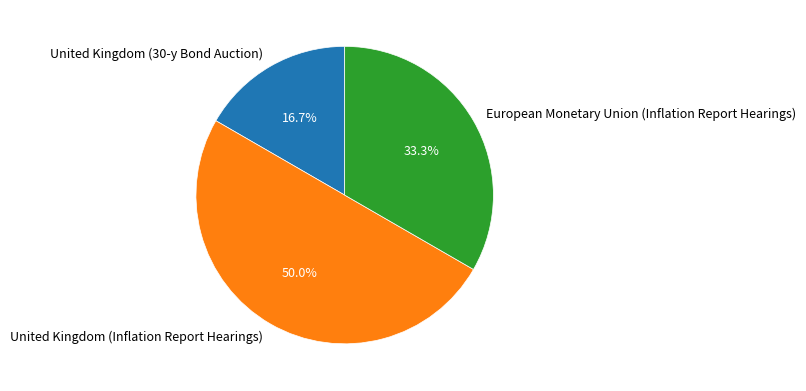

To the nearest percent, what is the average slice percentage?

33%